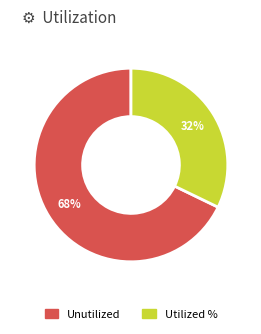

To the nearest percent, what is the average slice percentage?

50%